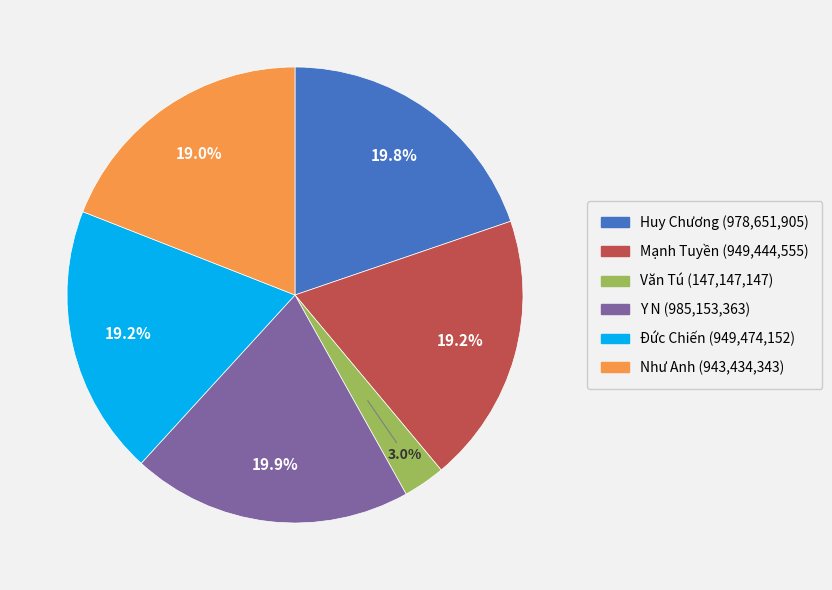

What is the ratio of the value at Văn Tú to the value at Mạnh Tuyền?

0.2